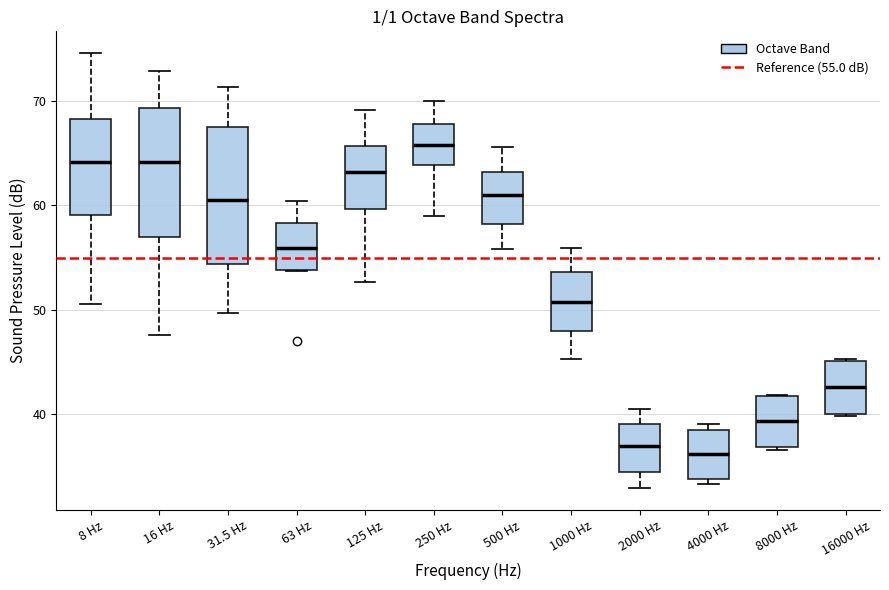

Reading left to right, read every box against the y-axis: the position of its median line, the range the box covers, and the ends of its whiskers. The values are not printed on the chart, so give them approximately, as read against the axis.

8 Hz: median 64, box 59 to 68, whiskers 51 to 75
16 Hz: median 64, box 57 to 69, whiskers 48 to 73
31.5 Hz: median 61, box 54 to 68, whiskers 50 to 71
63 Hz: median 56, box 54 to 58, whiskers 54 to 60
125 Hz: median 63, box 60 to 66, whiskers 53 to 69
250 Hz: median 66, box 64 to 68, whiskers 59 to 70
500 Hz: median 61, box 58 to 63, whiskers 56 to 66
1000 Hz: median 51, box 48 to 54, whiskers 45 to 56
2000 Hz: median 37, box 34 to 39, whiskers 33 to 41
4000 Hz: median 36, box 34 to 38, whiskers 33 to 39
8000 Hz: median 39, box 37 to 42, whiskers 37 to 42
16000 Hz: median 43, box 40 to 45, whiskers 40 to 45